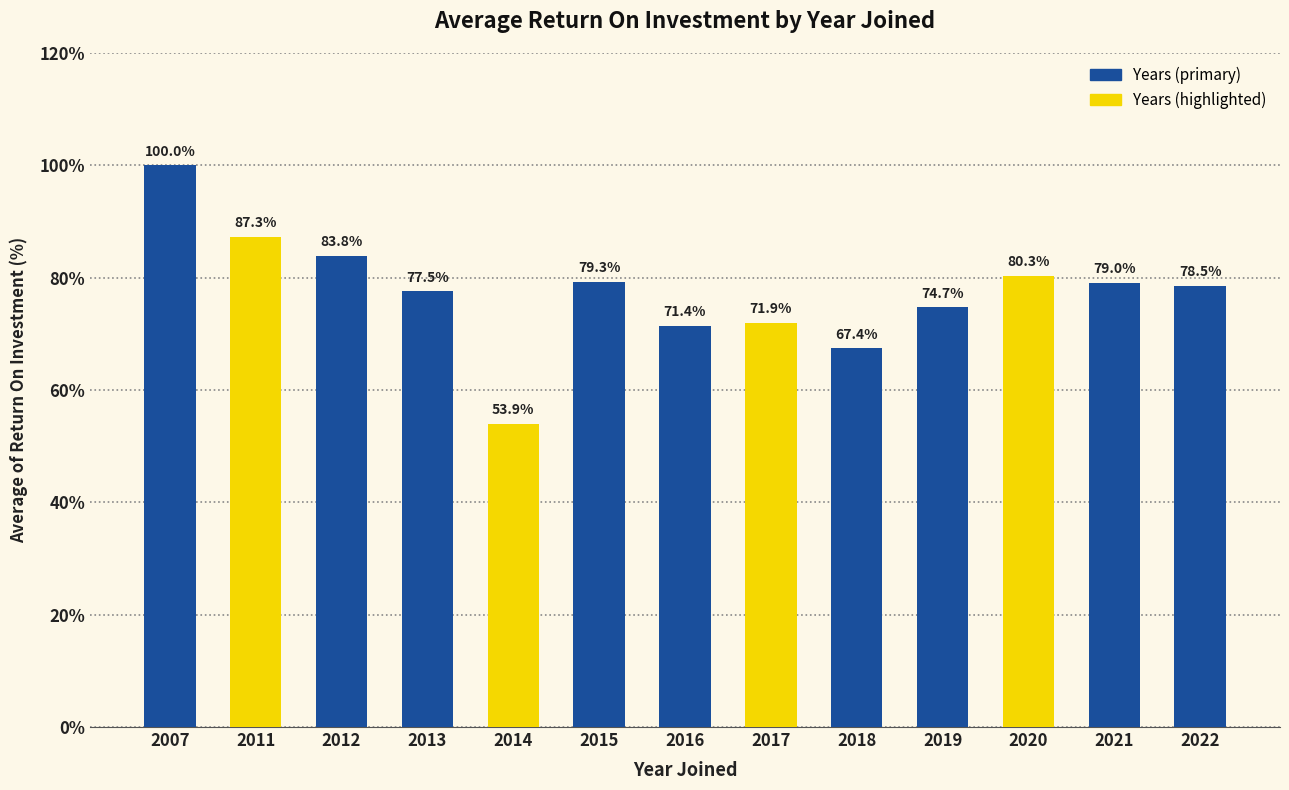

List the labels in order of value, largest first.

2007, 2011, 2012, 2020, 2015, 2021, 2022, 2013, 2019, 2017, 2016, 2018, 2014